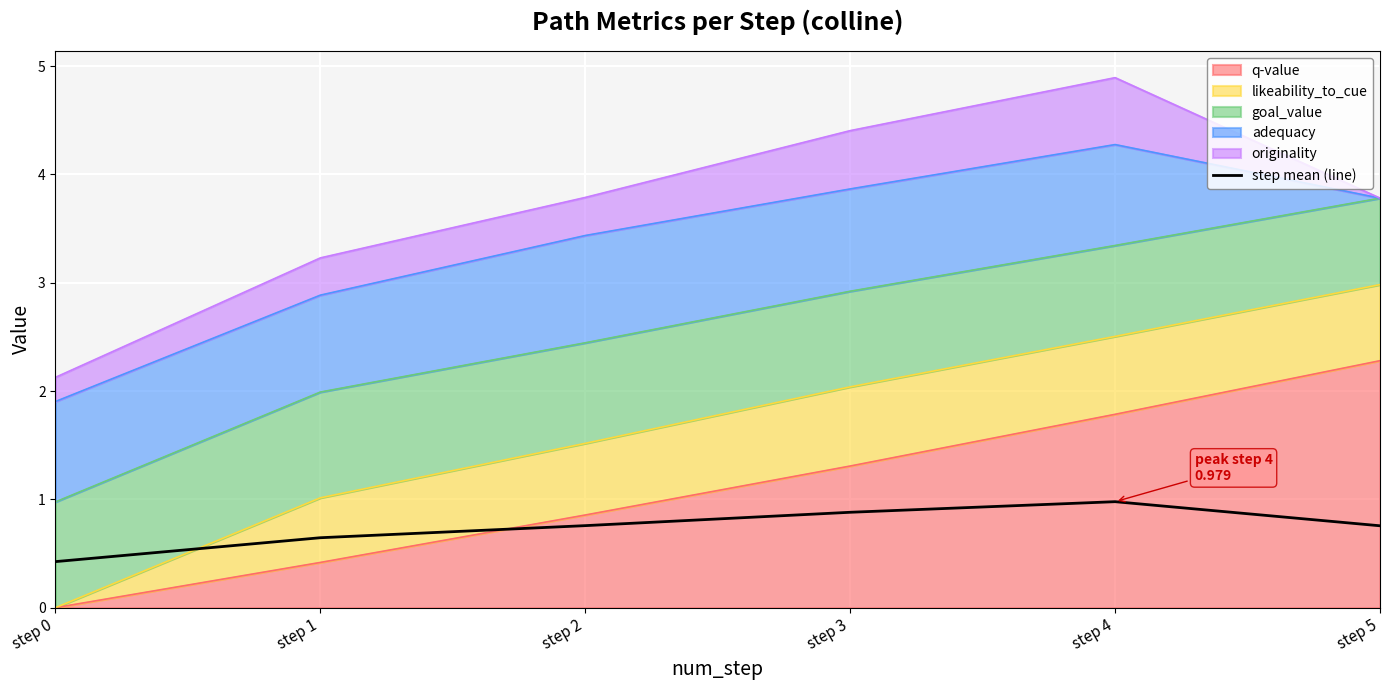

Reading left to right, what are all the values shown in this chart?

0.4	0.6	0.8	0.9	1.0	0.8